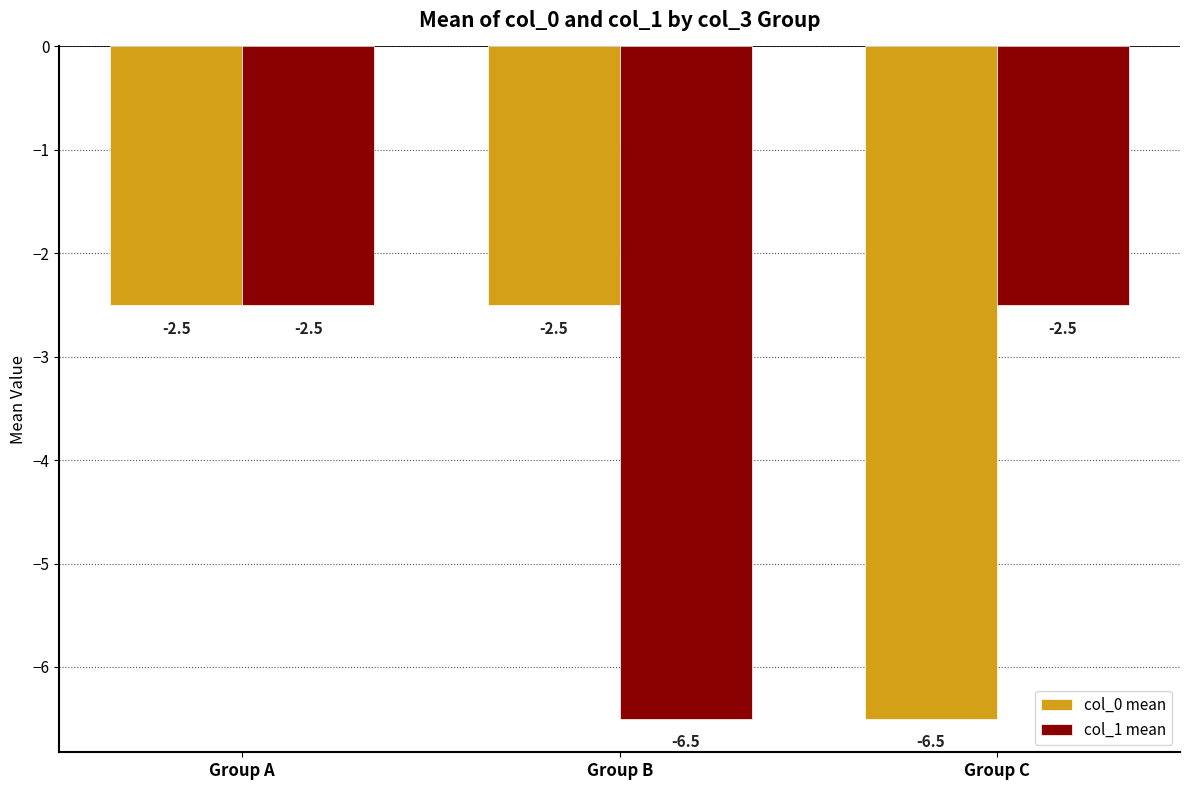

Reading left to right, transcribe all the data shown in this chart.

col_0 mean: -2.5	-2.5	-6.5
col_1 mean: -2.5	-6.5	-2.5